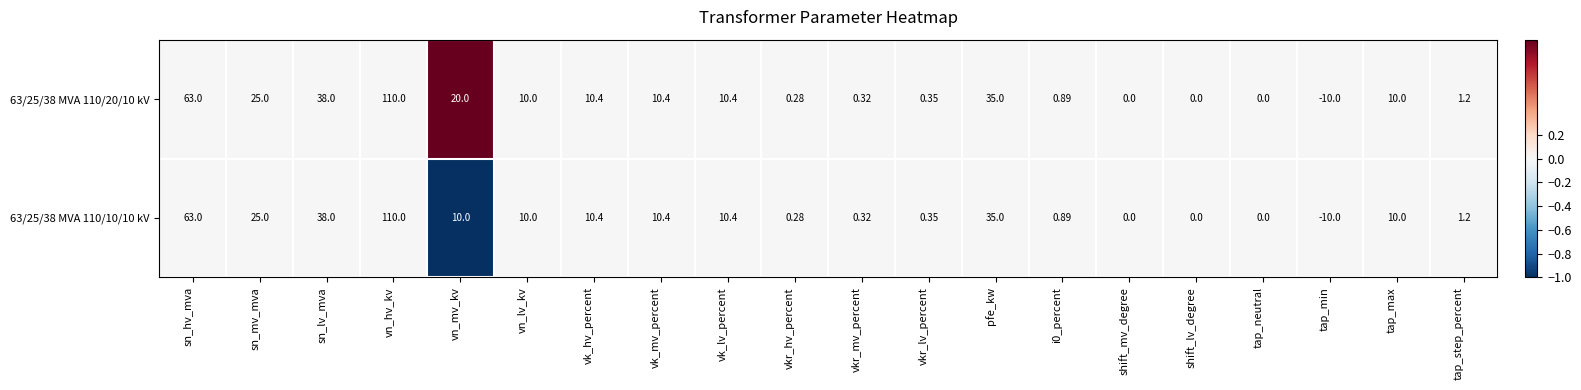

Which label corresponds to the smallest value in the chart?

tap_min